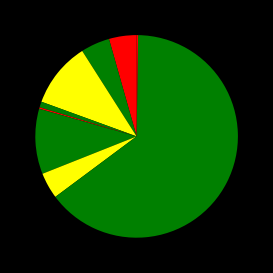

How many slices are in this pie chart?

9